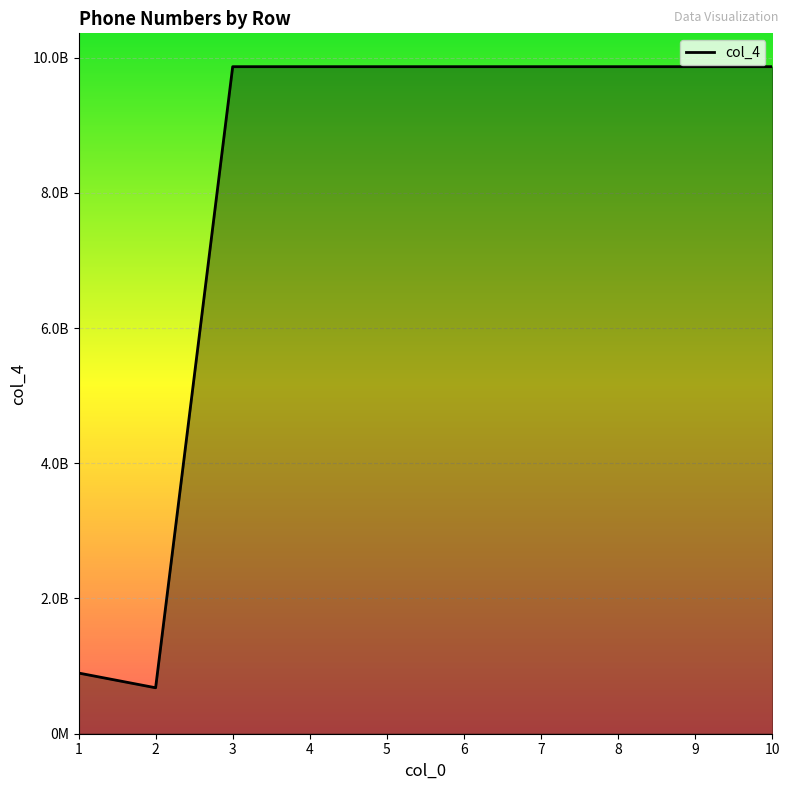

What is the average value?

8049474118